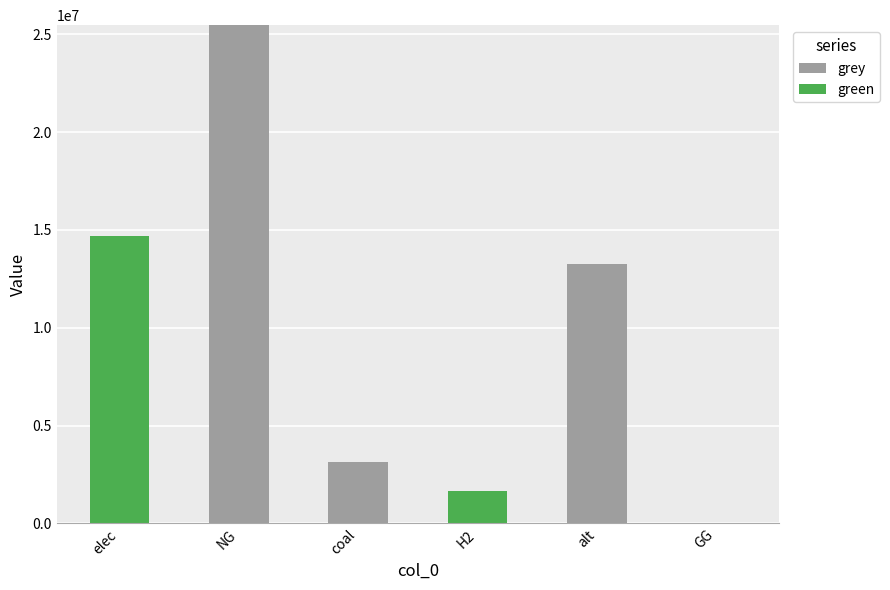

What is the total value across all series at alt?

13247281.6